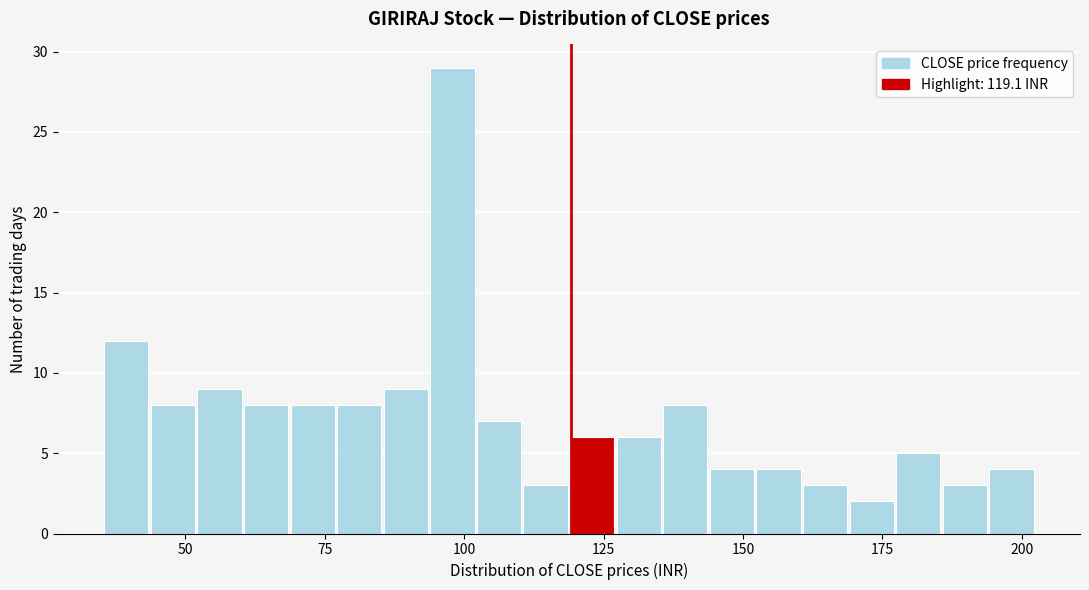

Around what value on the x-axis is the tallest bar? Give the approximate position of its centre, as read against the axis.

100